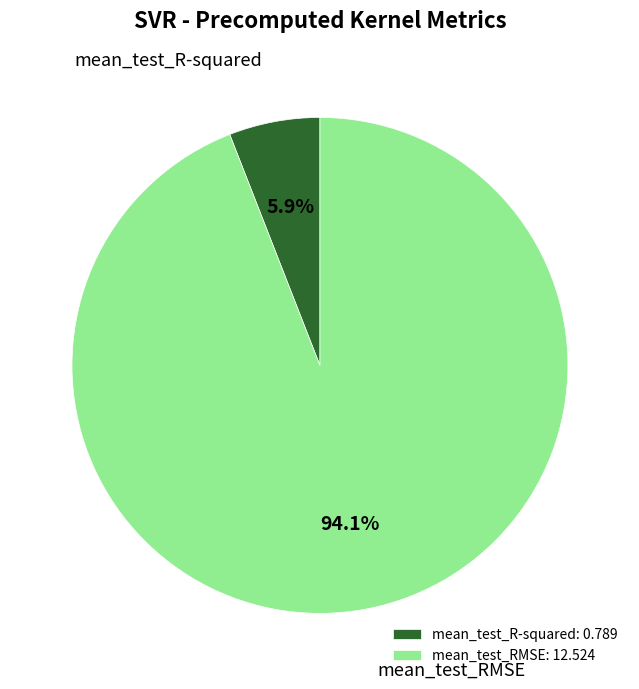

Is it true that mean_test_RMSE is 99% of the pie?

False